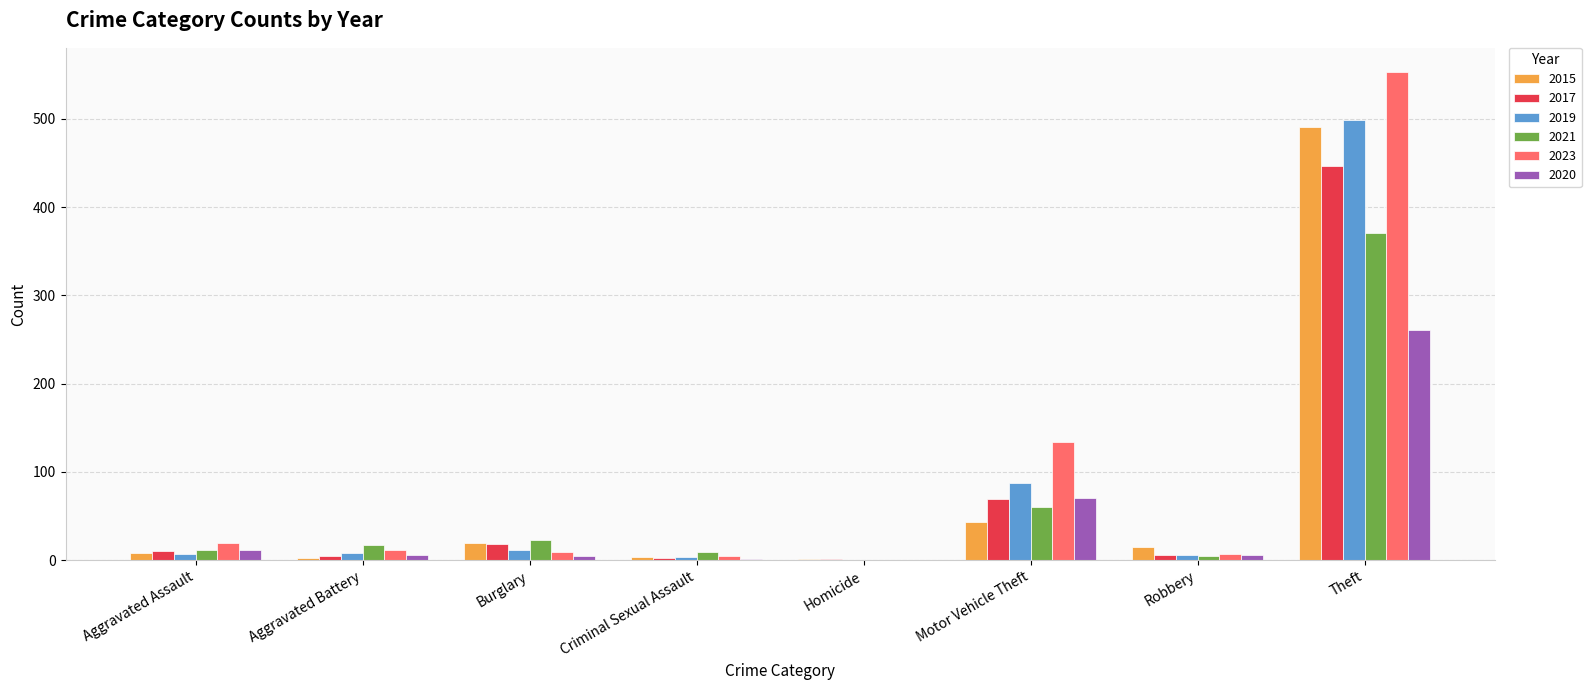

What is the sum of all 2020 values?

361